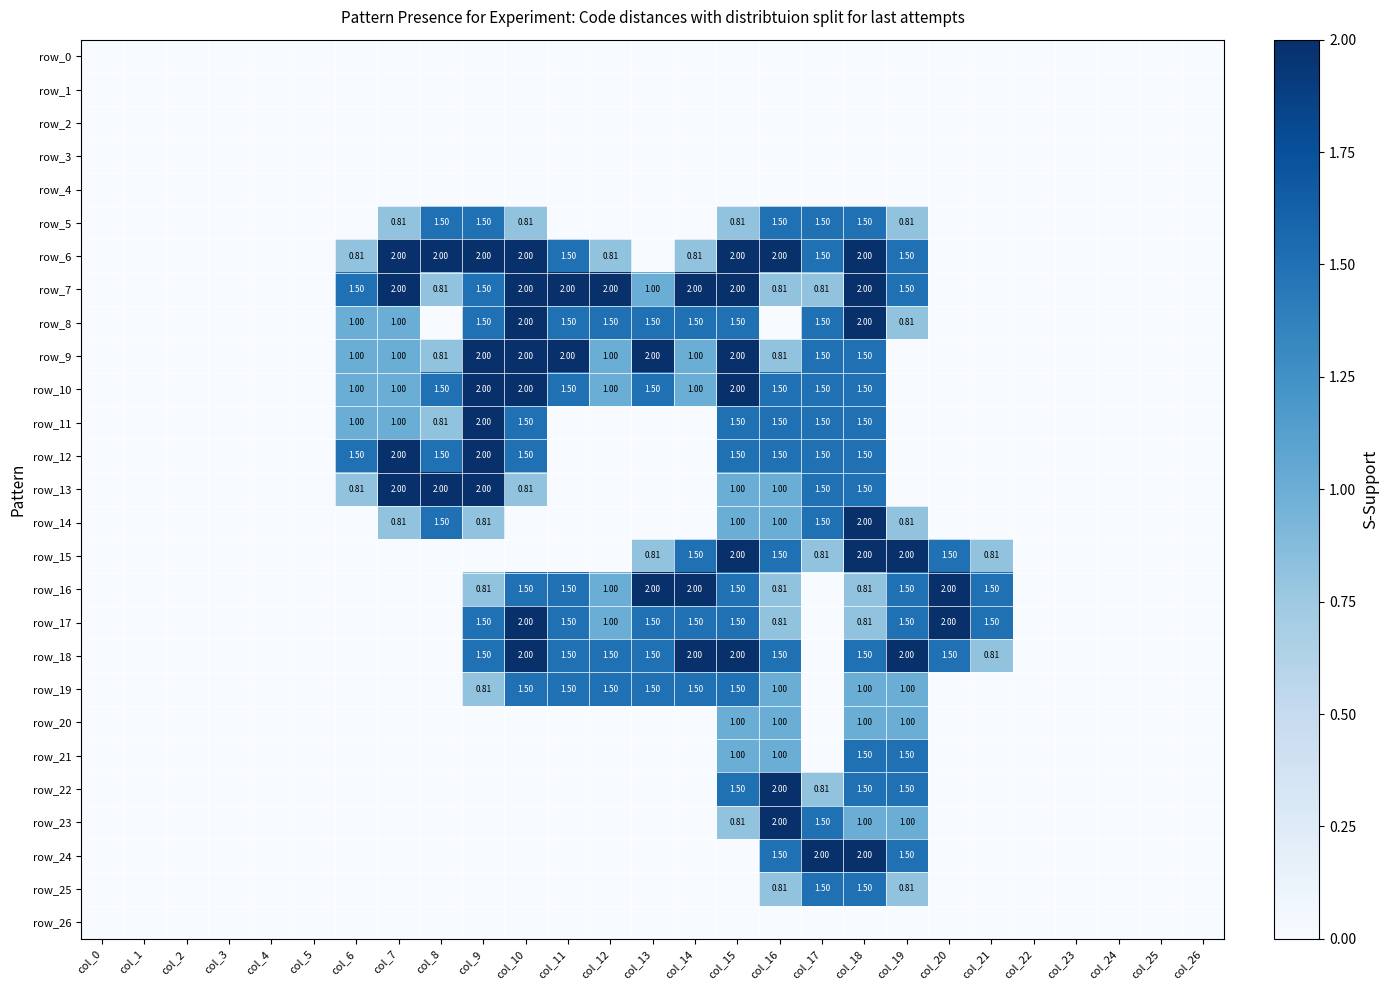

What is the total value across all series at col_12?

11.3